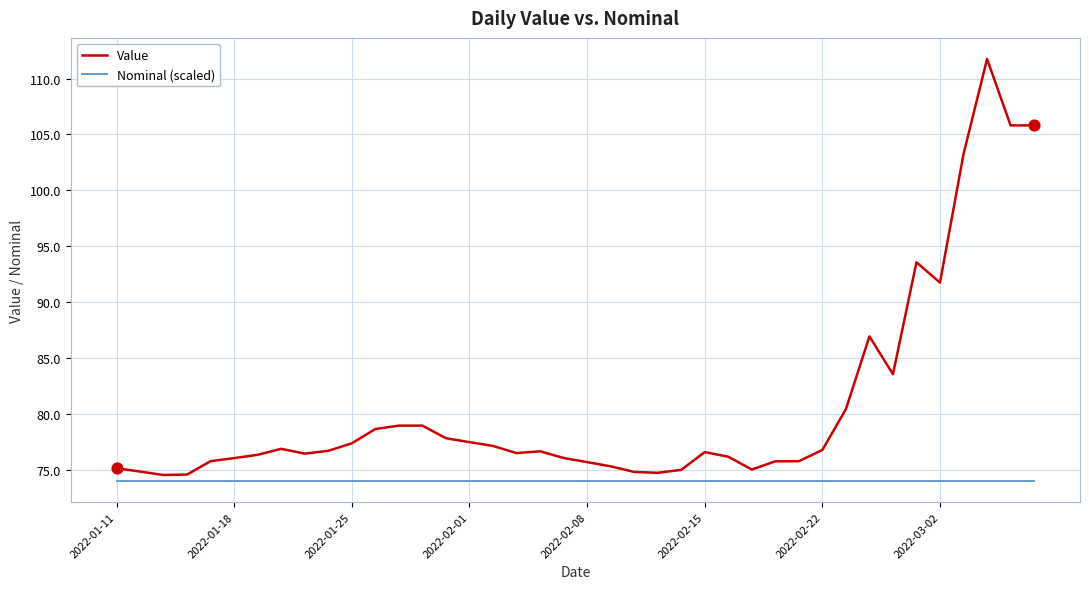

Which series has the largest range (max minus min)?

Value